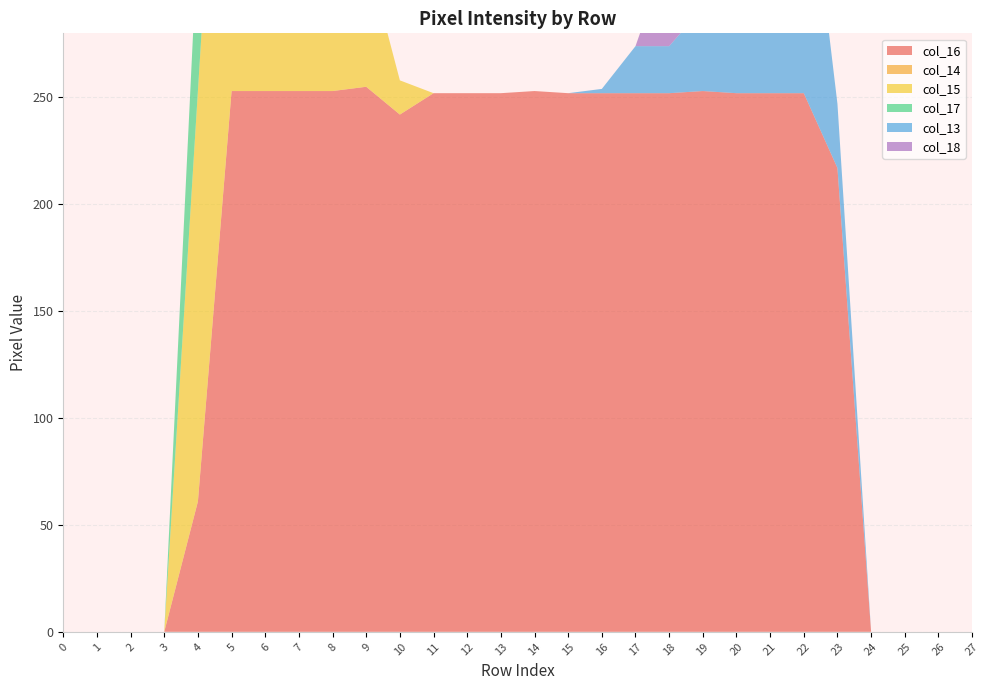

Reading left to right, transcribe all the data shown in this chart.

col_16: 0	0	0	0	61	253	253	253	253	255	242	252	252	252	253	252	252	252	252	253	252	252	252	217	0	0	0	0
col_14: 0	0	0	0	0	0	0	0	0	0	0	0	0	0	0	0	0	0	0	0	0	0	0	0	0	0	0	0
col_15: 0	0	0	0	192	252	210	168	80	63	16	0	0	0	0	0	0	0	0	0	0	0	0	0	0	0	0	0
col_17: 0	0	0	0	74	47	11	0	0	0	0	0	0	0	0	0	0	0	0	0	0	0	0	0	0	0	0	0
col_13: 0	0	0	0	0	0	0	0	0	0	0	0	0	0	0	0	2	22	22	39	127	127	127	30	0	0	0	0
col_18: 0	0	0	0	0	0	0	0	0	0	0	0	0	0	0	0	0	0	45	89	0	0	0	0	0	0	0	0